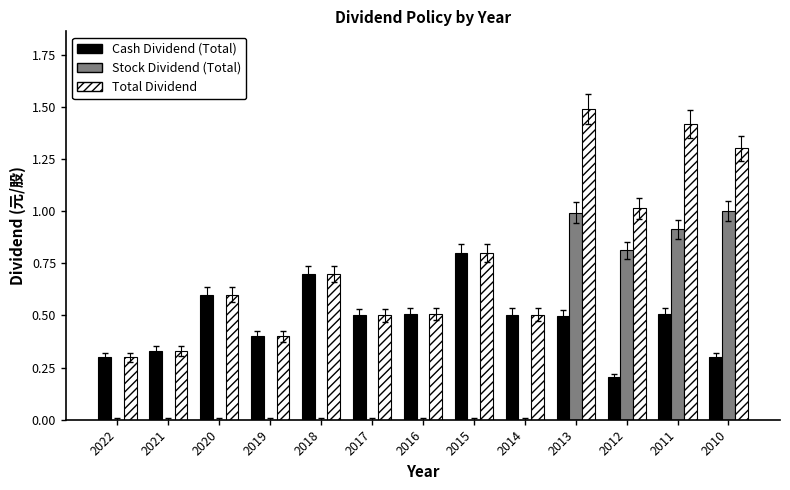

How many series are shown in this chart?

3